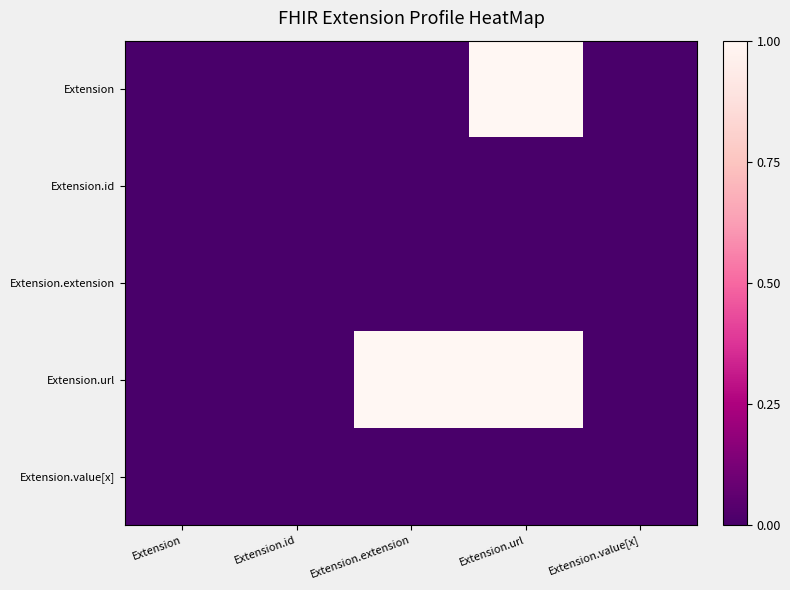

How many data points does each series have?

5